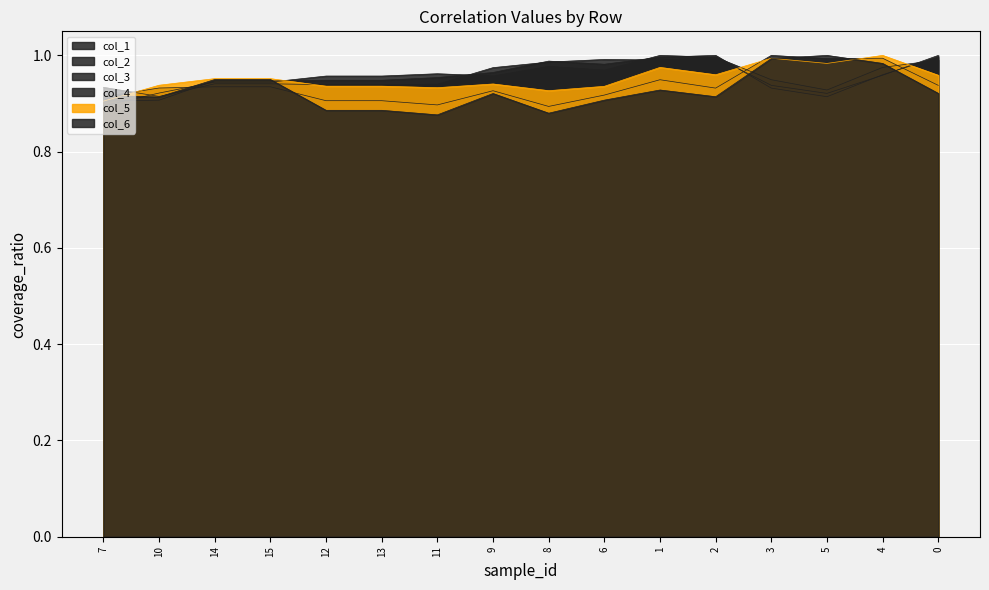

In col_6, how many points are lower than both neighbors (excluding endpoints)?

5